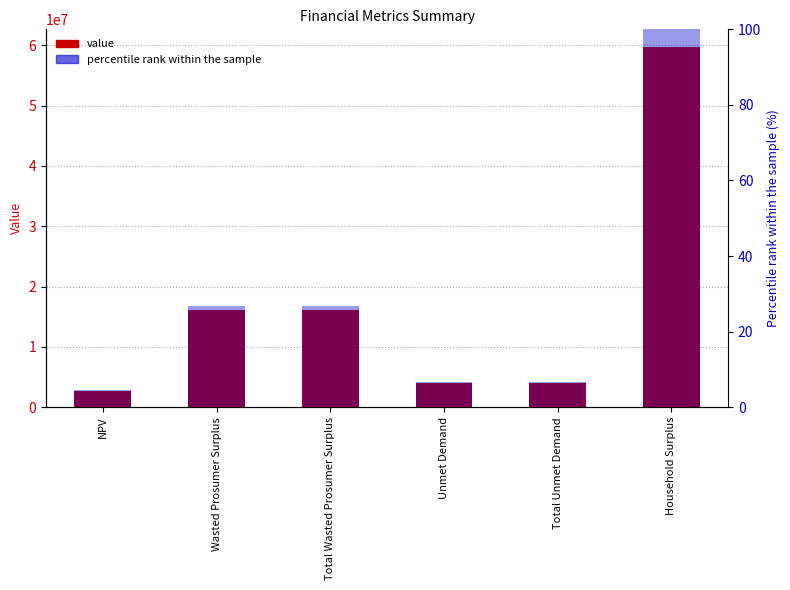

What is the label of the 2nd bar from the left?

Wasted Prosumer Surplus